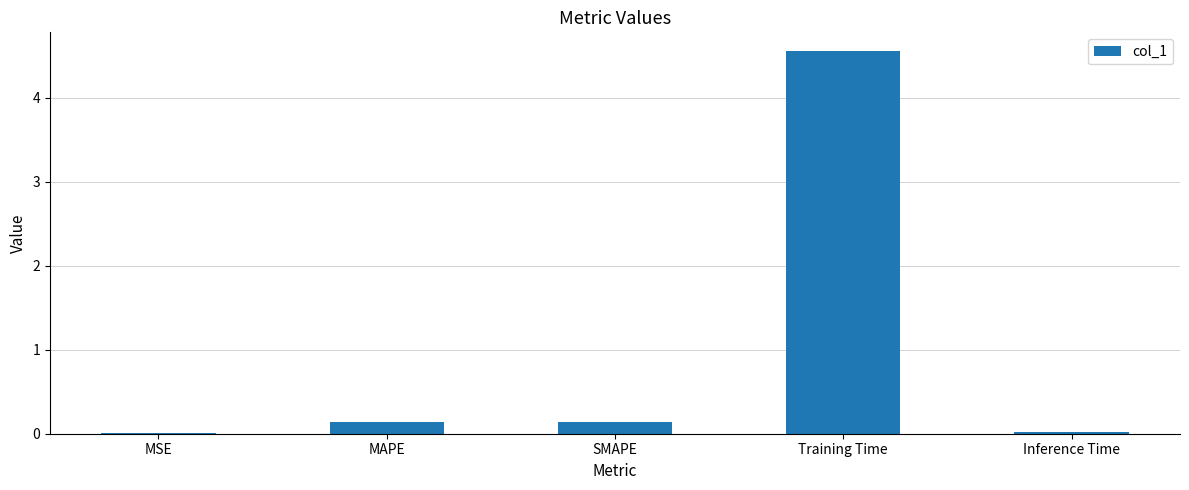

Is it true that the value at SMAPE is 0.1?

True